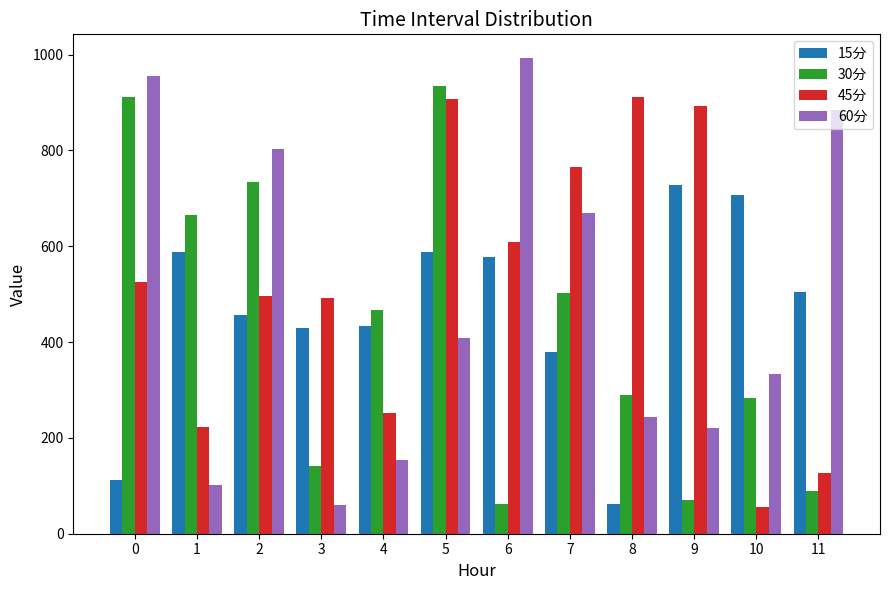

What is the difference between the 60分 values at 2 and 4?

648.8